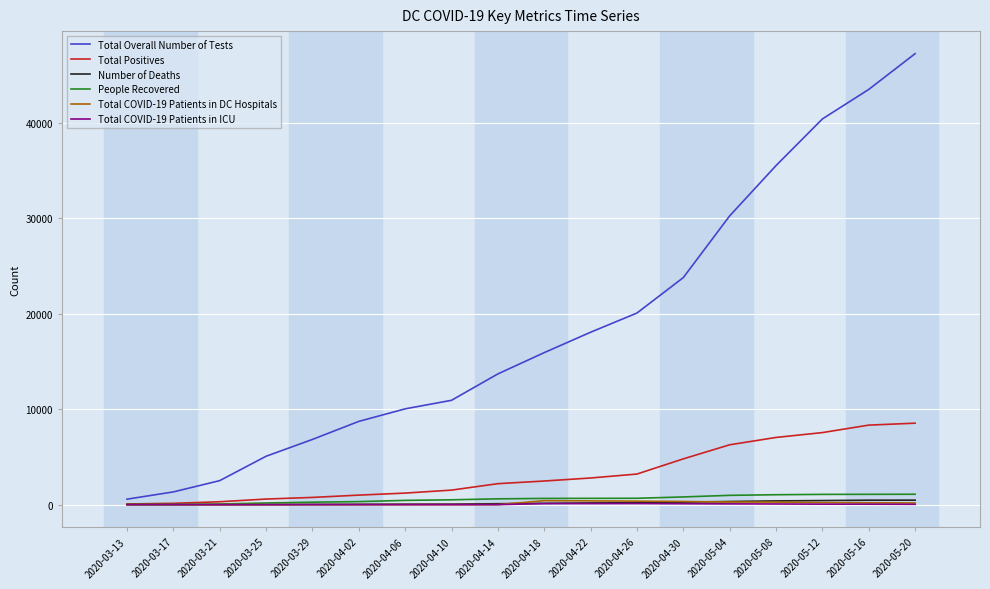

What is the maximum value shown in the chart?

47263